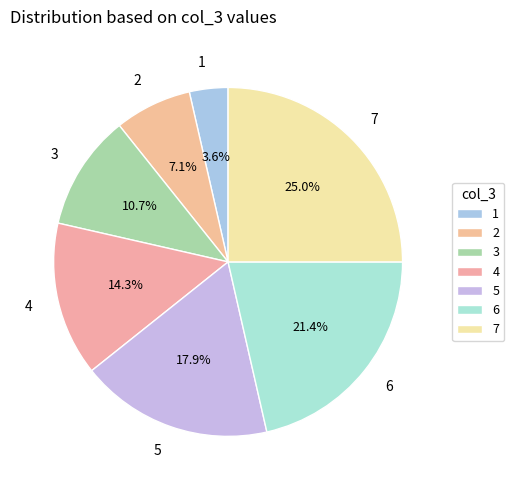

True or false: 6 accounts for 21% of the total.

True